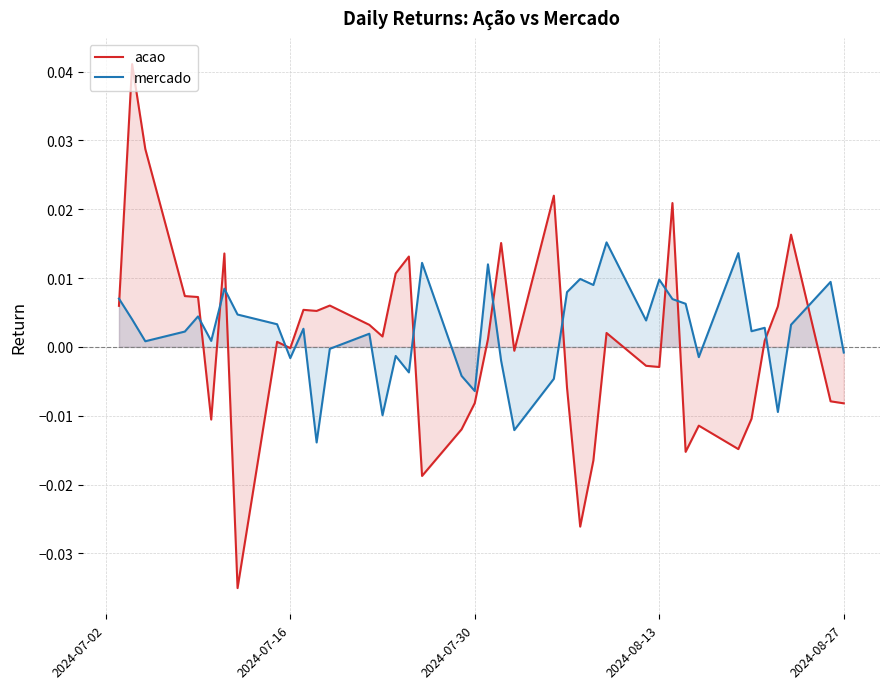

Which series has the largest total across all categories?

mercado